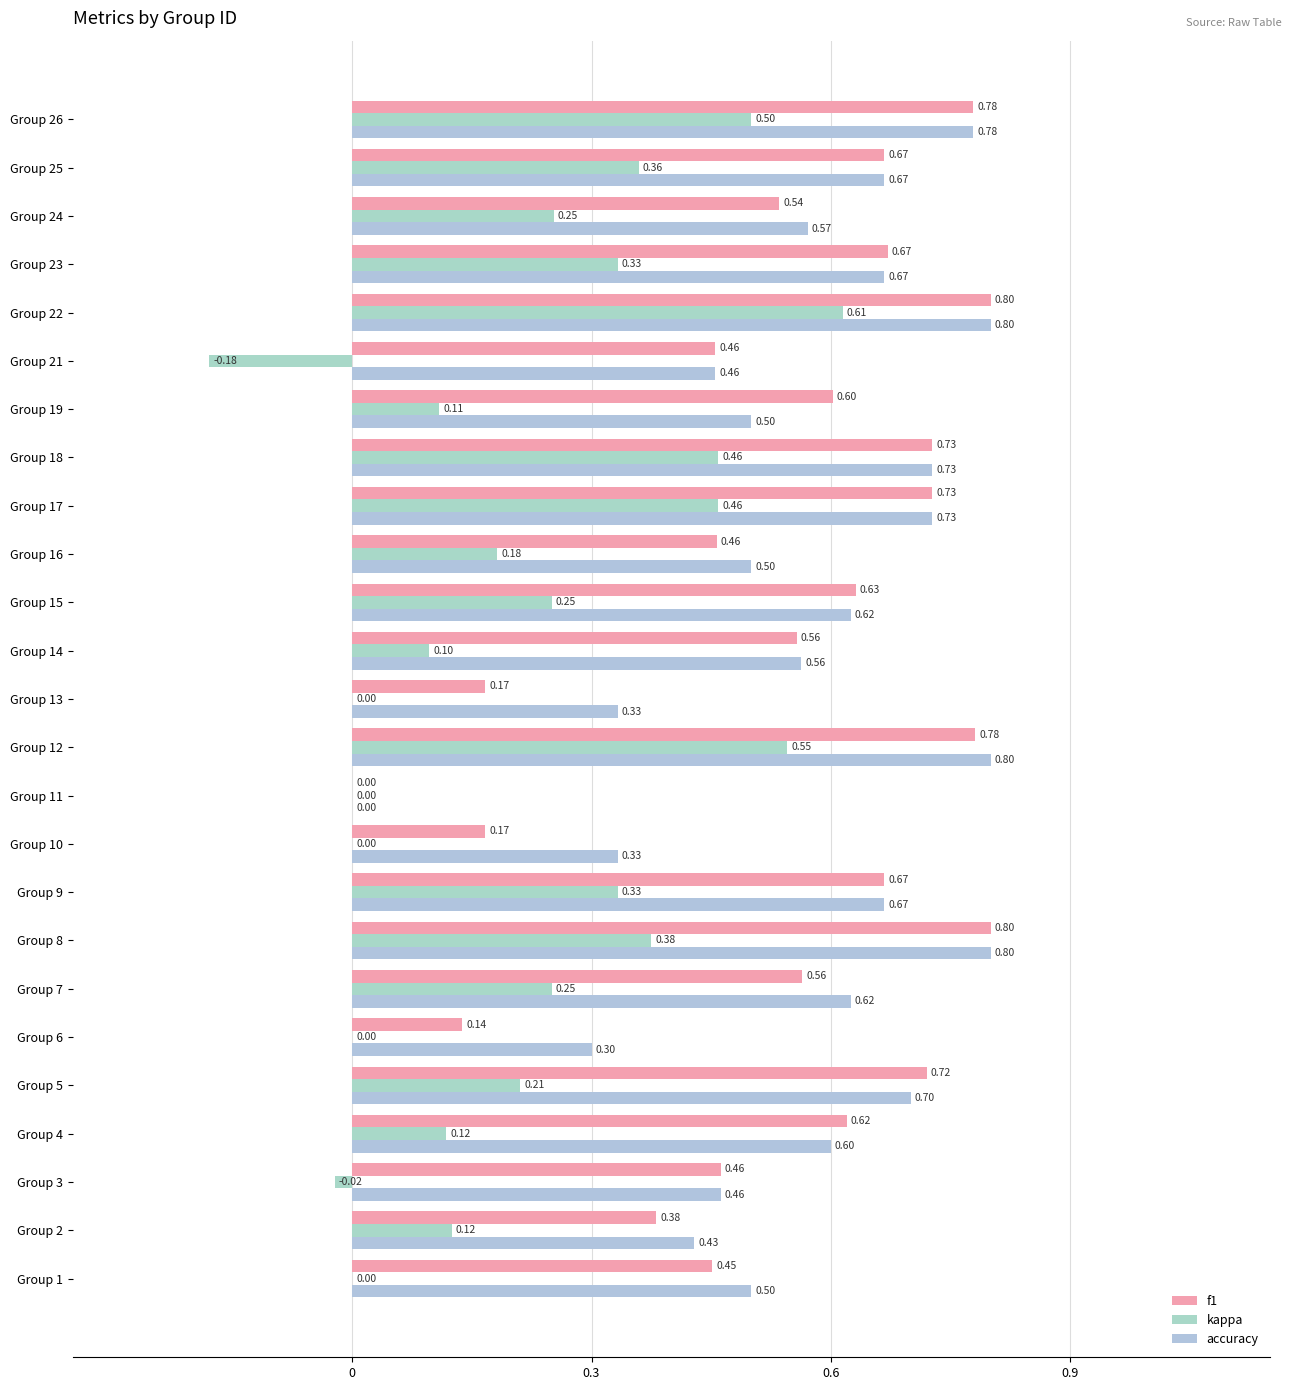

Count the number of data series in this chart.

3